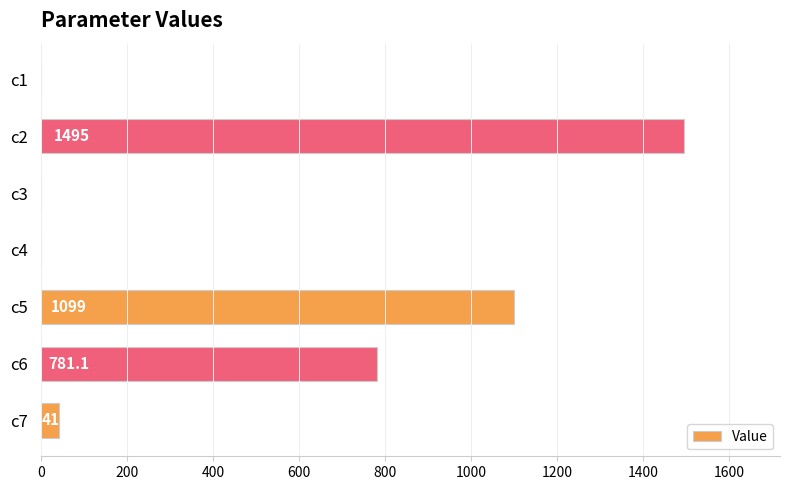

Between c7 and c2, which is larger?

c2